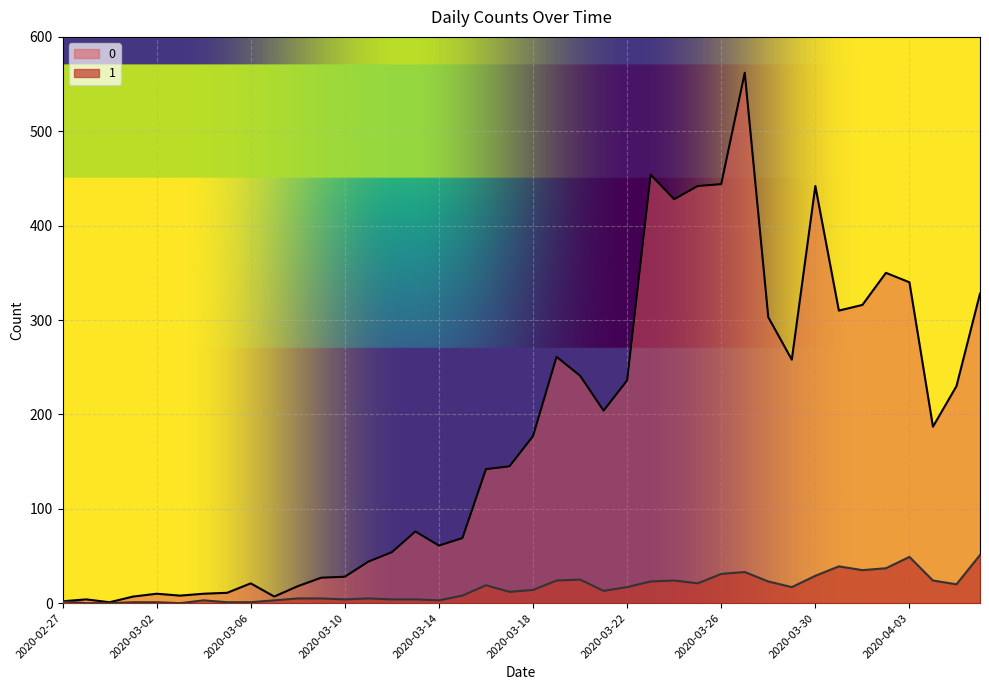

Rank the series by their maximum value, from highest to lowest.

0, 1